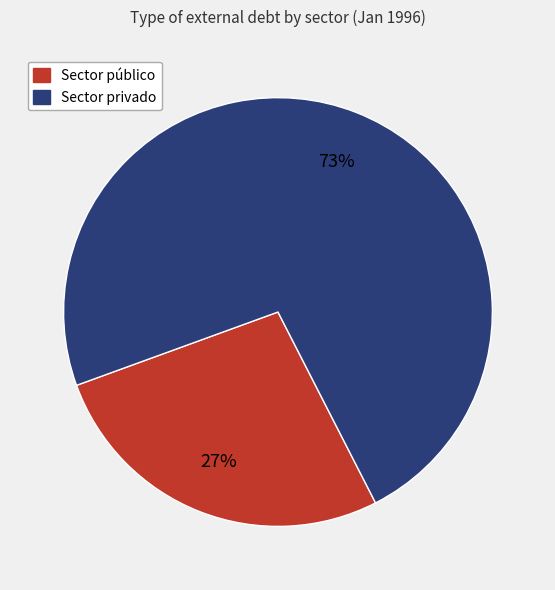

How many slices are in this pie chart?

2